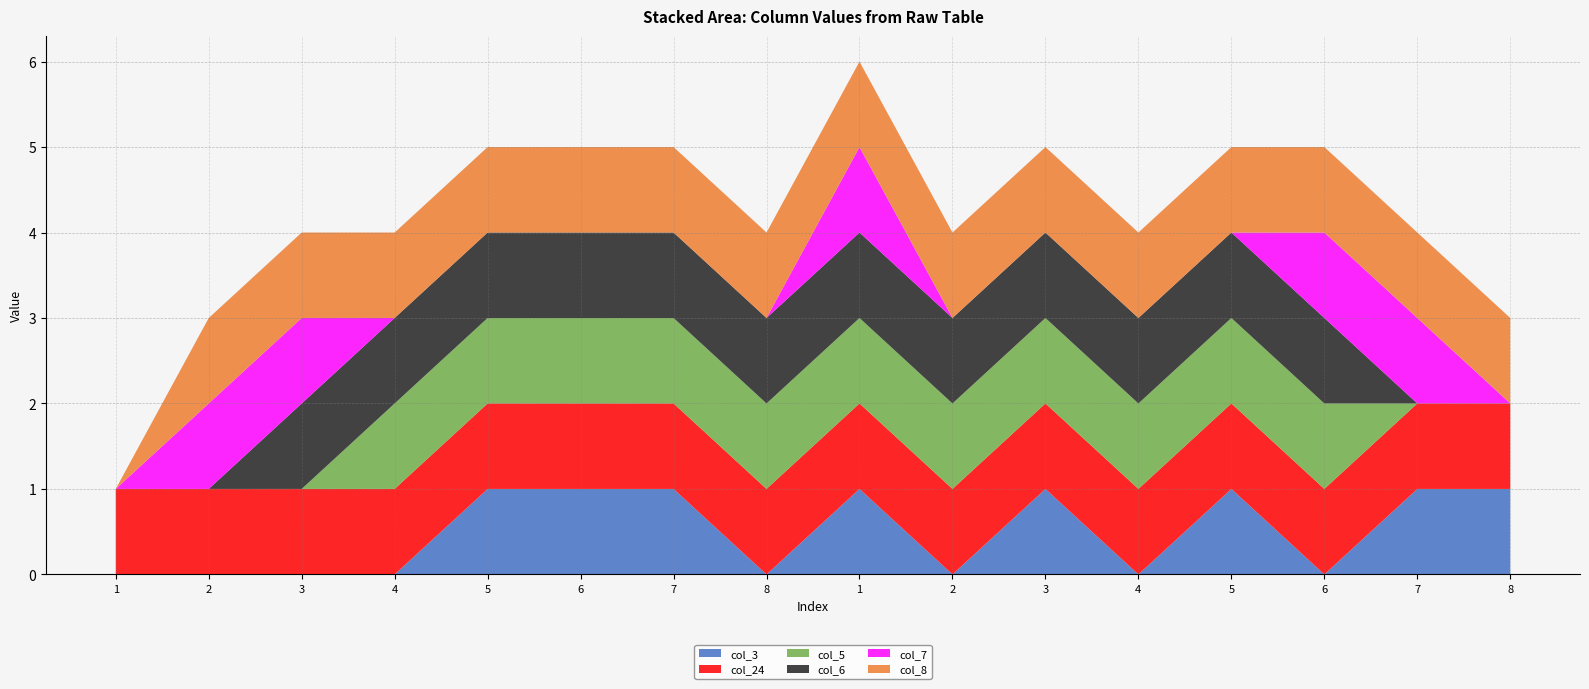

Reading left to right, list all the values displayed in this chart.

col_3: 1=0	2=0	3=0	4=0	5=1	6=1	7=1	8=0	1=1	2=0	3=1	4=0	5=1	6=0	7=1	8=1
col_24: 1=1	2=1	3=1	4=1	5=1	6=1	7=1	8=1	1=1	2=1	3=1	4=1	5=1	6=1	7=1	8=1
col_5: 1=0	2=0	3=0	4=1	5=1	6=1	7=1	8=1	1=1	2=1	3=1	4=1	5=1	6=1	7=0	8=0
col_6: 1=0	2=0	3=1	4=1	5=1	6=1	7=1	8=1	1=1	2=1	3=1	4=1	5=1	6=1	7=0	8=0
col_7: 1=0	2=1	3=1	4=0	5=0	6=0	7=0	8=0	1=1	2=0	3=0	4=0	5=0	6=1	7=1	8=0
col_8: 1=0	2=1	3=1	4=1	5=1	6=1	7=1	8=1	1=1	2=1	3=1	4=1	5=1	6=1	7=1	8=1